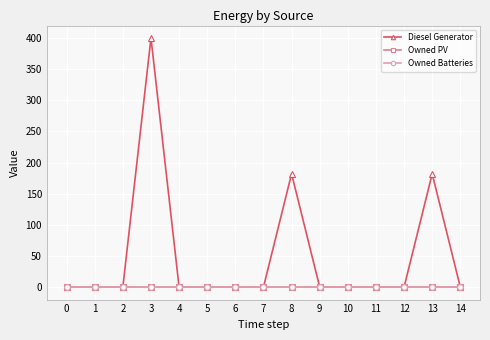

True or false: Owned Batteries has more than 0 points higher than both neighbors.

False